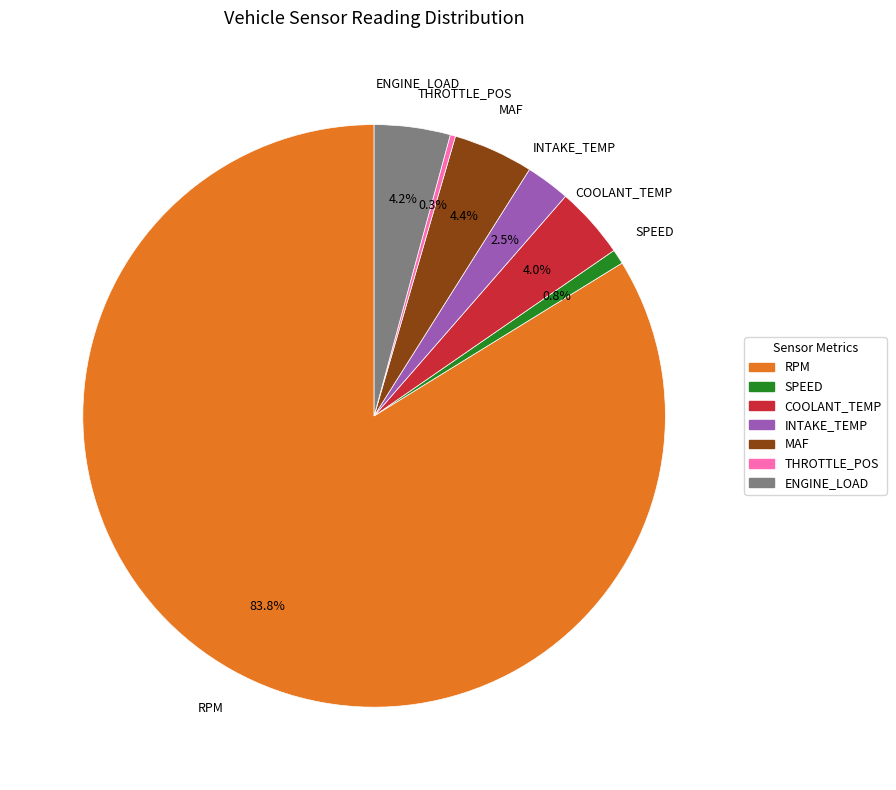

Which category has the smallest portion of the pie?

THROTTLE_POS